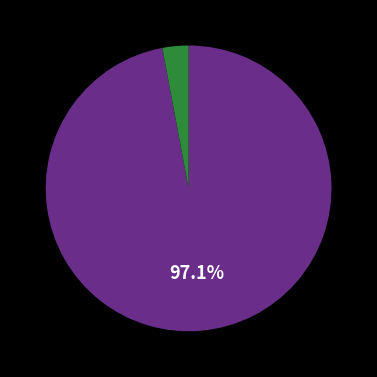

Is there any slice that represents more than half of the pie?

Yes